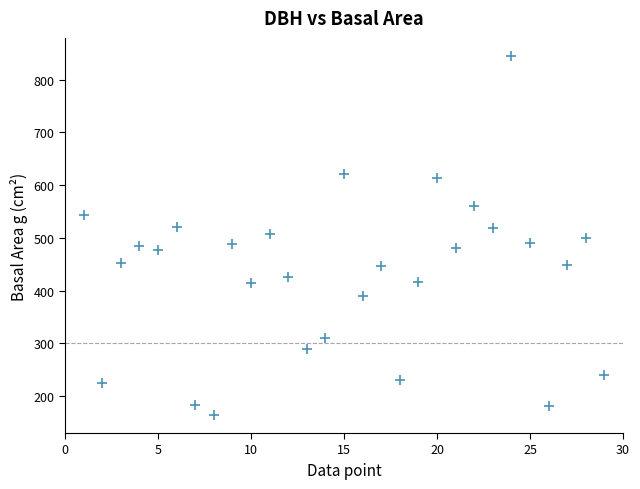

What is the range of X values (max minus min)?

28.0